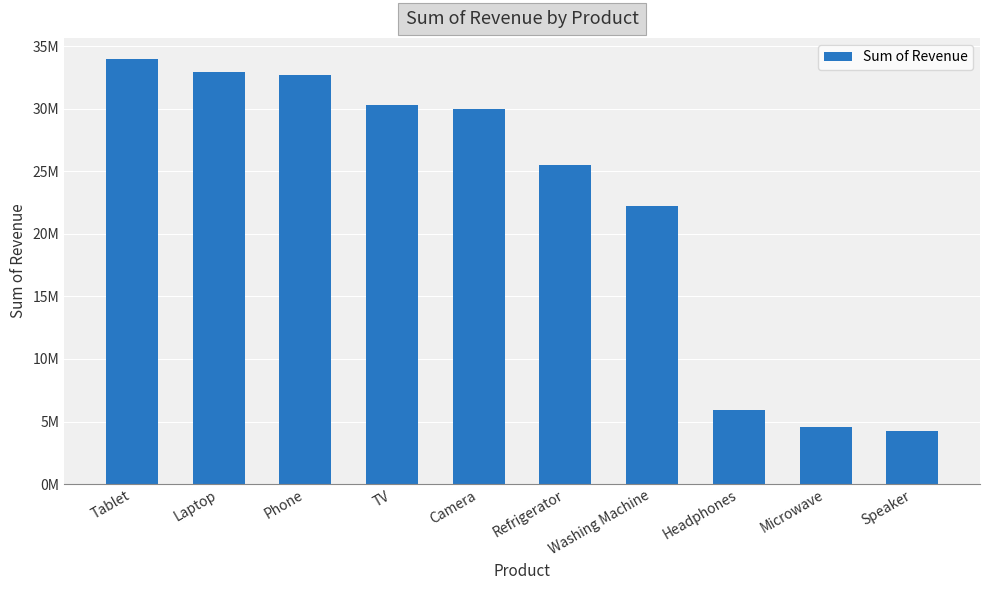

True or false: the data shows 6210863 at Microwave.

False